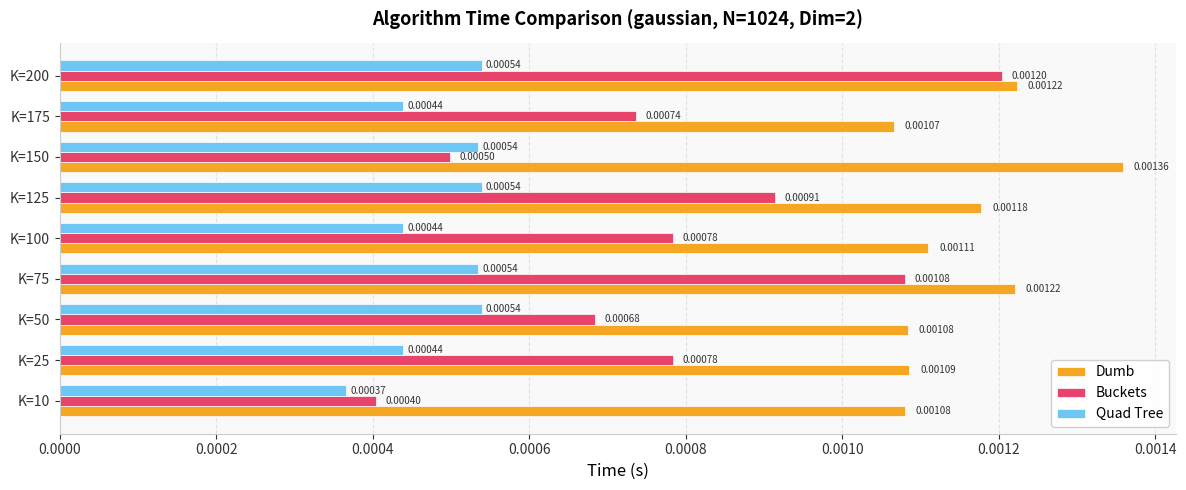

Which series changed the most between K=125 and K=175?

Buckets